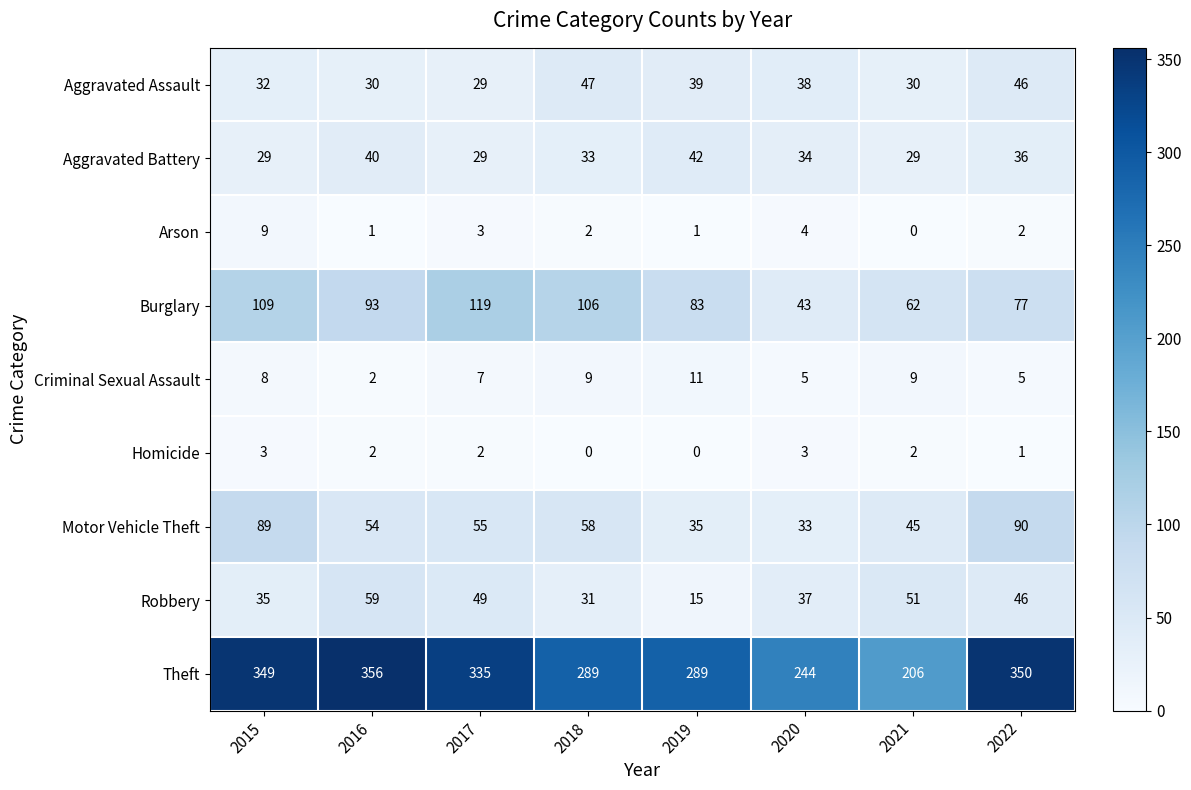

At which category is the sum across all series the highest?

2015